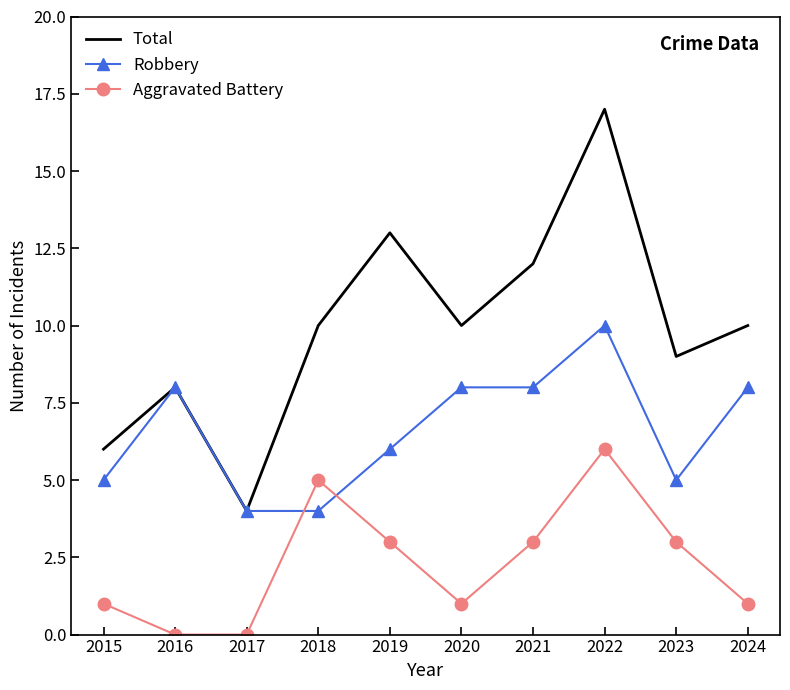

What are all the series names shown in the legend?

Total, Robbery, Aggravated Battery